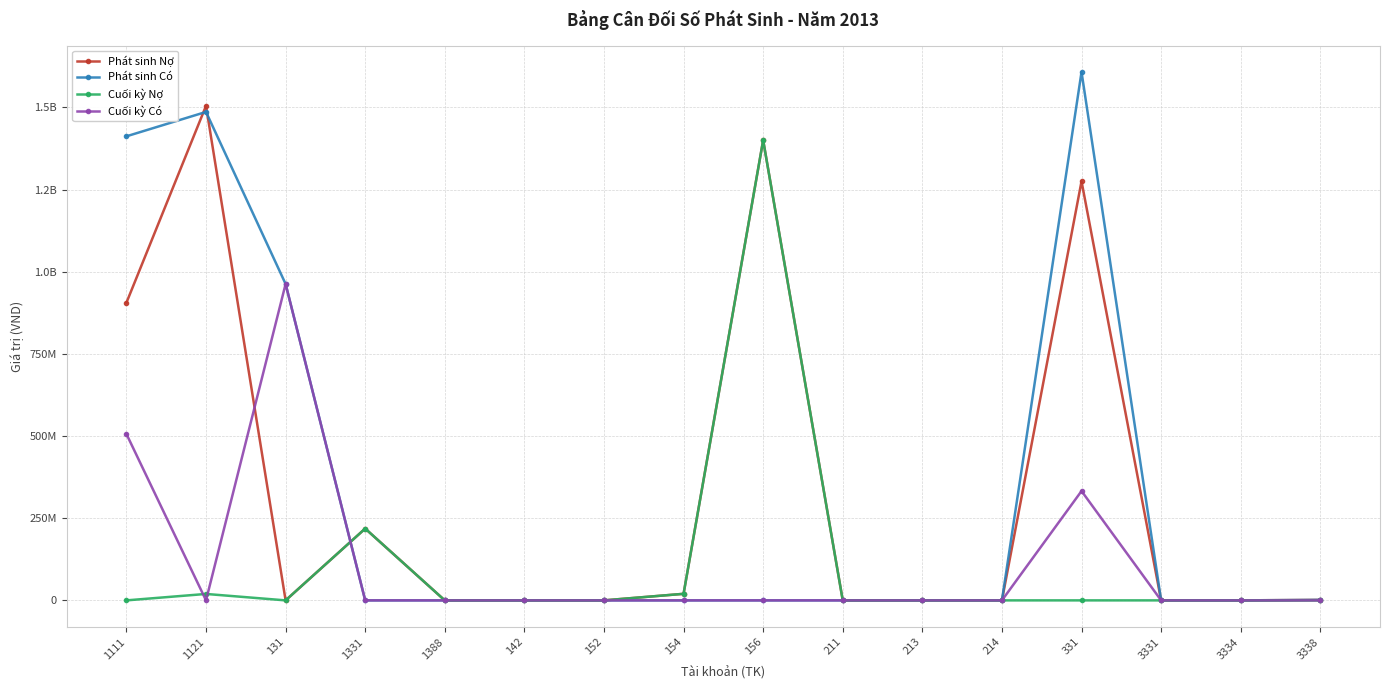

How many intersections are there between Cuối kỳ Có and Cuối kỳ Nợ?

3